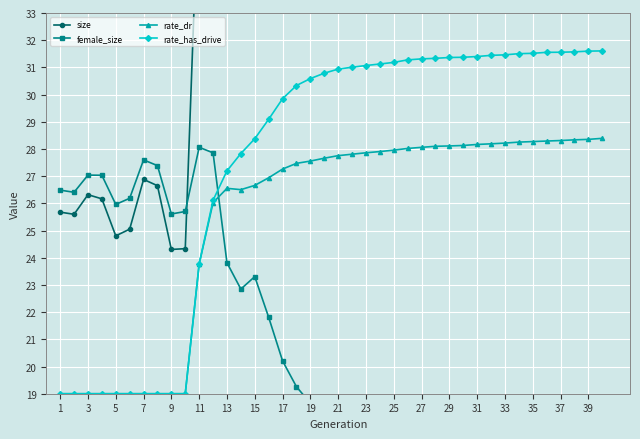

What is the lowest value of the rate_has_drive series?

19.0